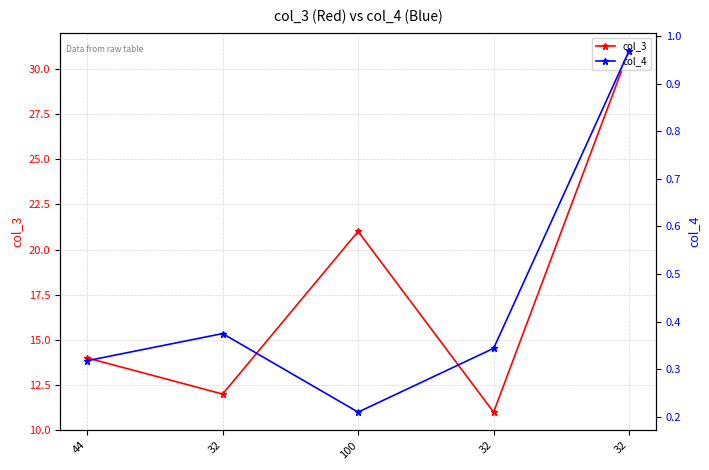

What is the value of the col_4 point at the 4th from the left?

0.4